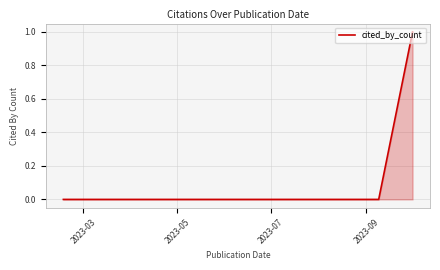

True or false: there are more than 2 points higher than both neighbors.

False